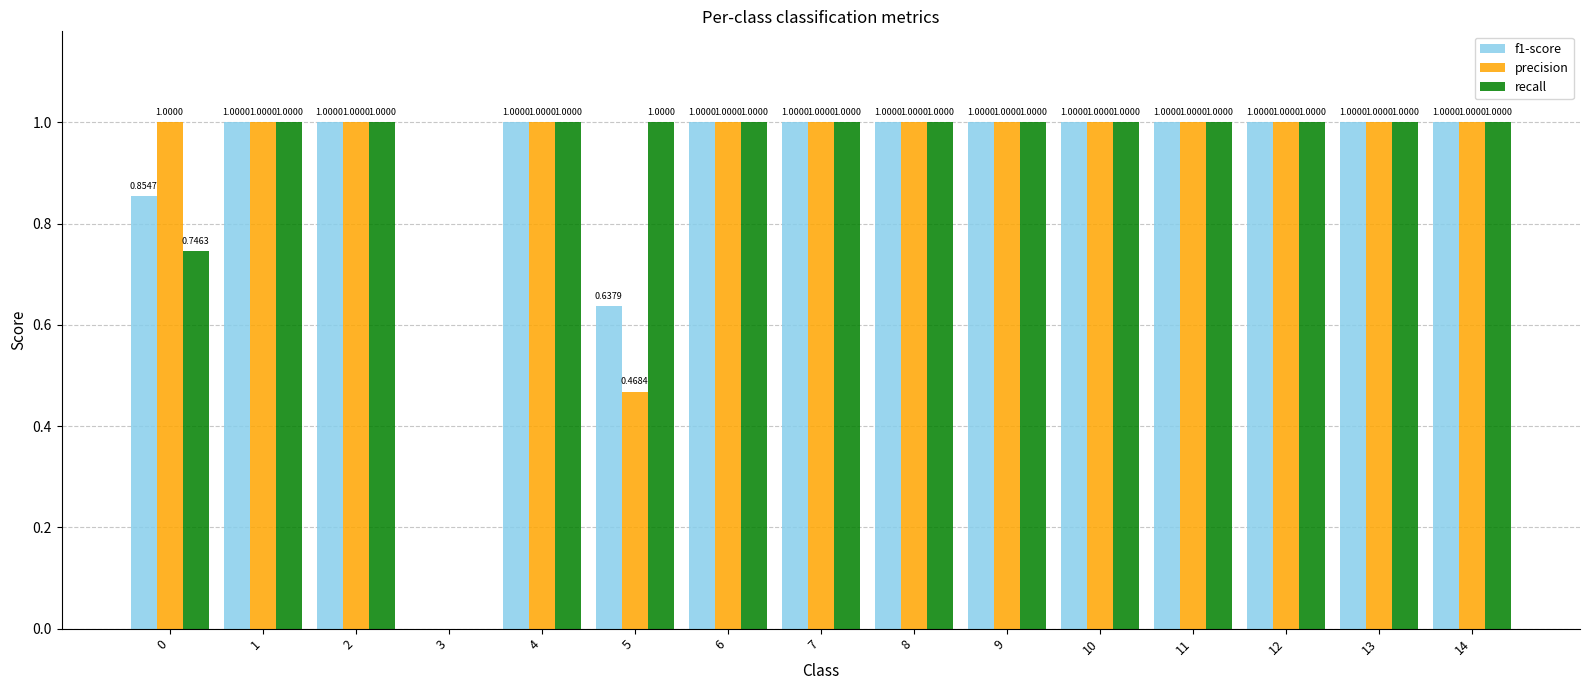

What is the total value across all series at 12?

3.0